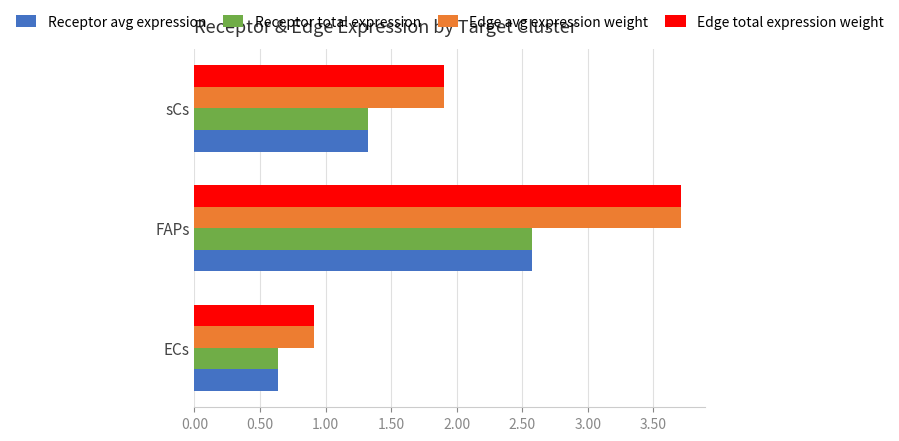

At which category does the chart reach its peak across all series?

FAPs